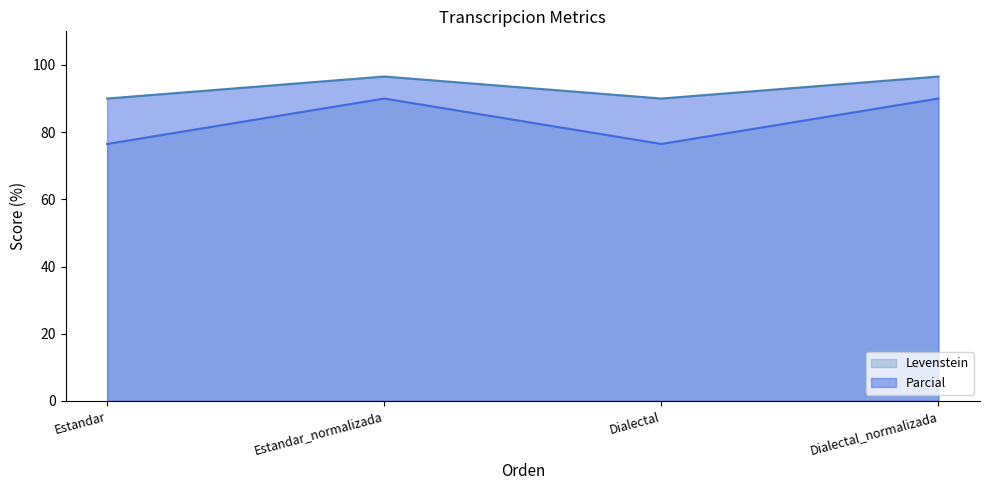

At Estandar, list the series in order from largest to smallest.

Parcial, Levenstein